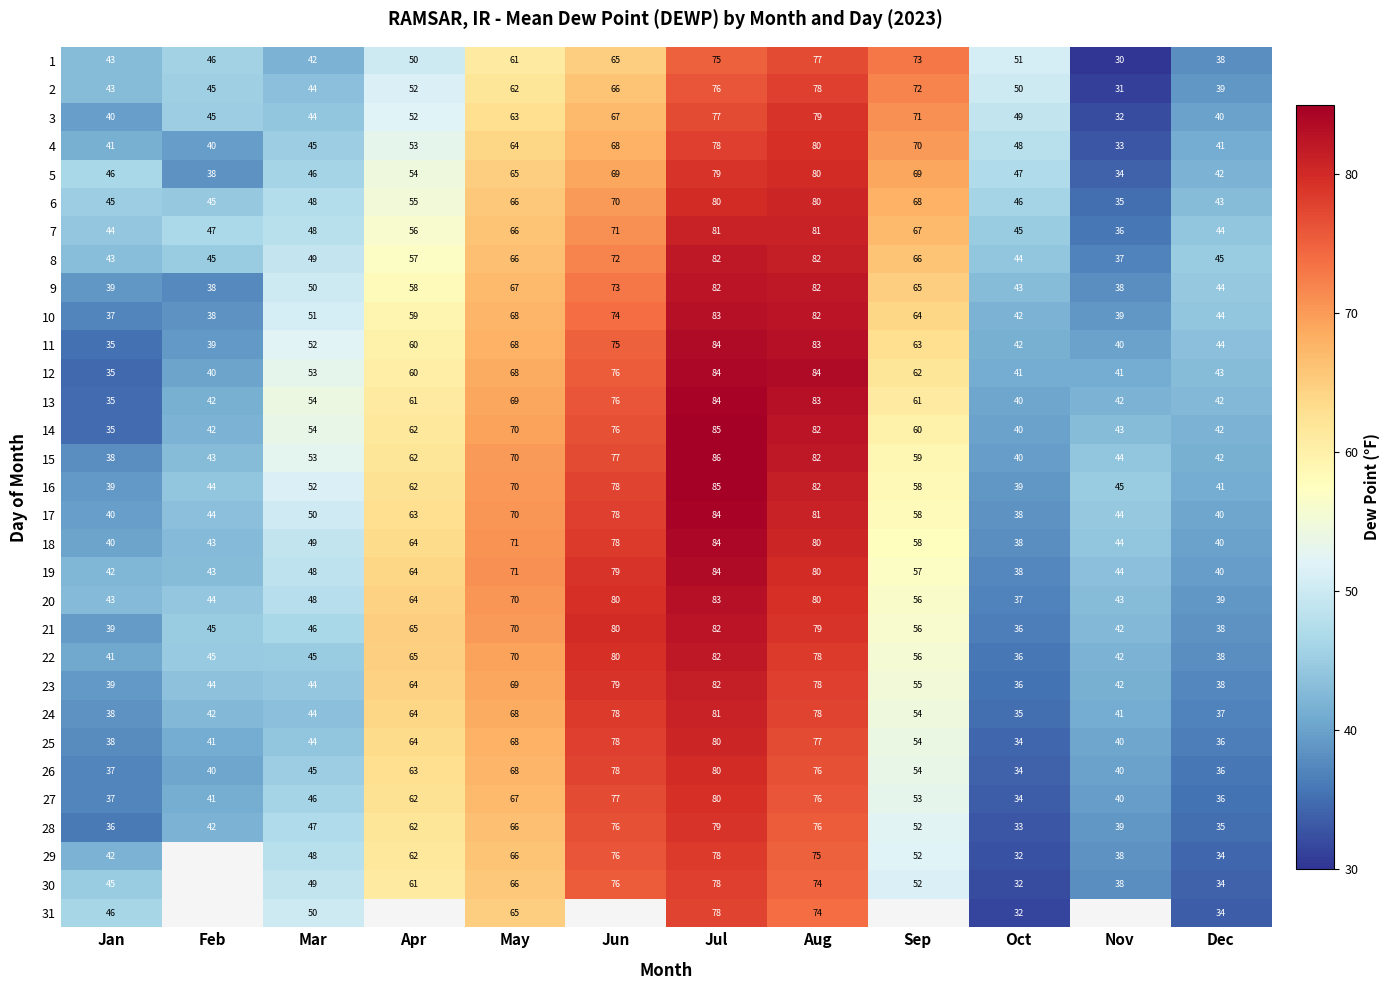

What is the sum of the 12 values at Feb and Oct?

81